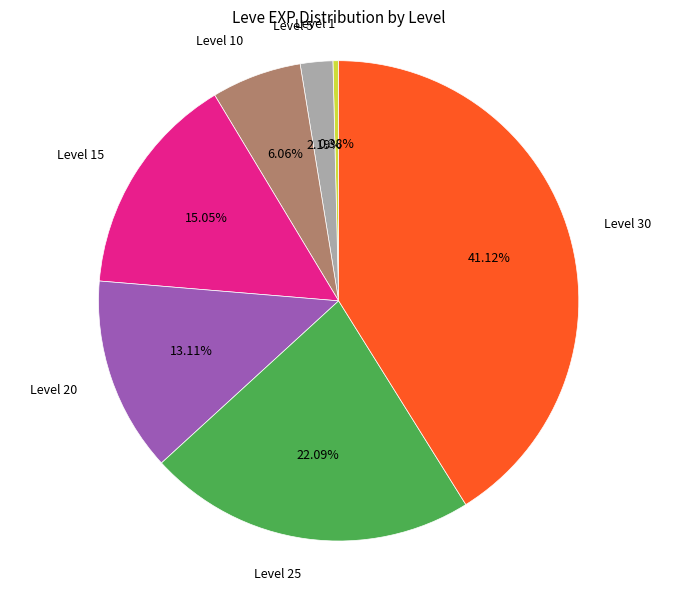

To the nearest percent, what is the difference between the largest and smallest slice percentages?

41%